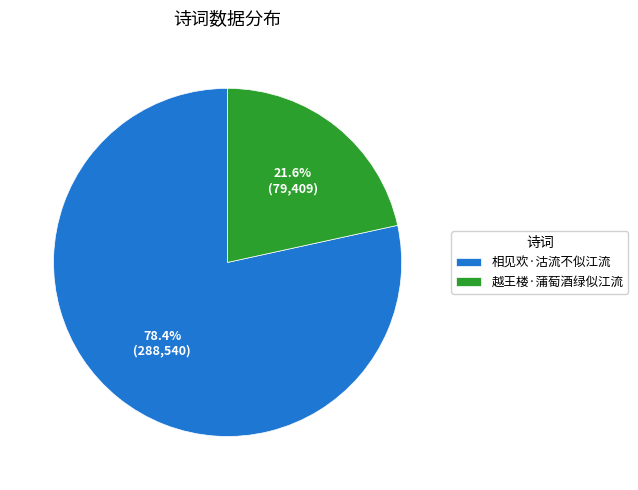

How many slices are in this pie chart?

2